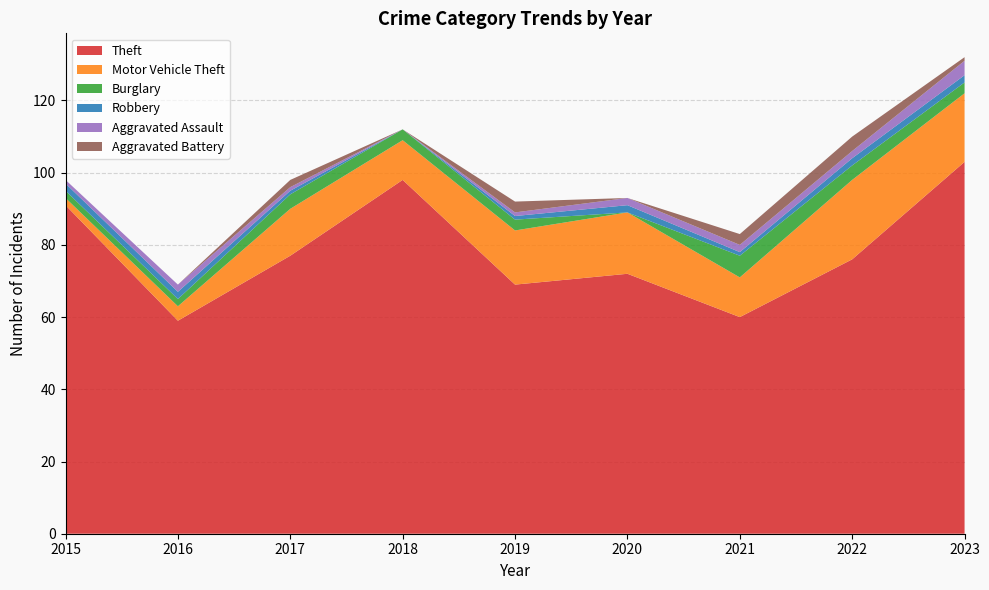

Reading left to right, transcribe all the data shown in this chart.

Theft: 91	59	77	98	69	72	60	76	103
Motor Vehicle Theft: 2	4	13	11	15	17	11	22	19
Burglary: 2	2	4	3	3	0	6	4	3
Robbery: 2	2	1	0	1	2	1	2	2
Aggravated Assault: 1	2	1	0	1	2	2	2	4
Aggravated Battery: 0	0	2	0	3	0	3	4	1